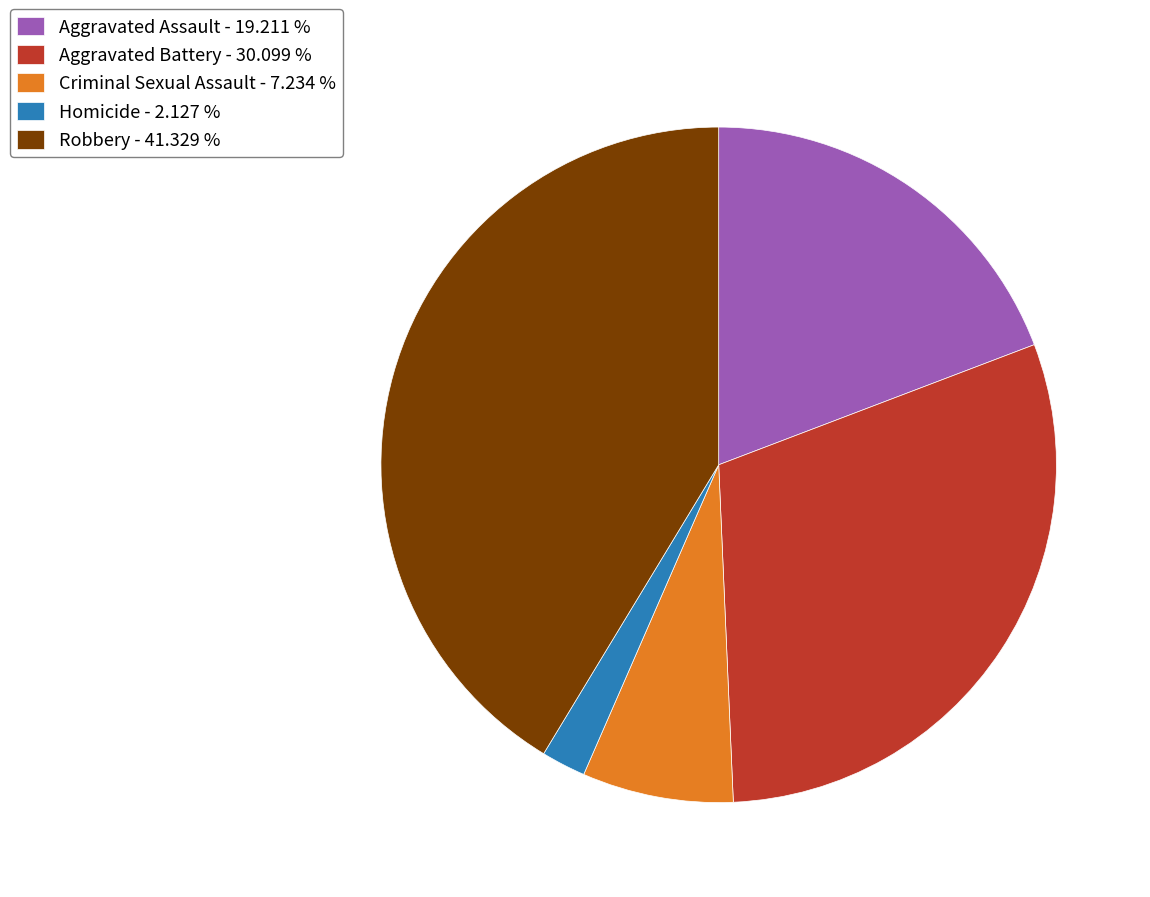

Which slice is the smallest?

Homicide